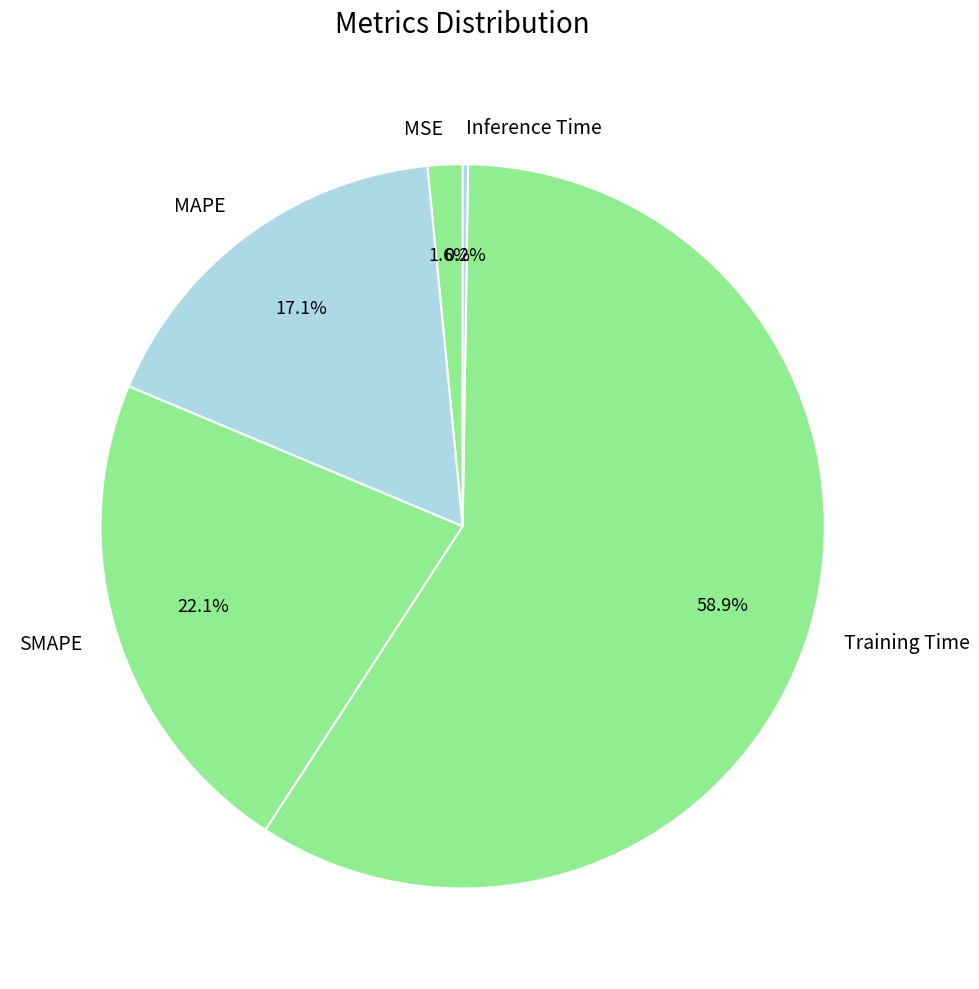

To the nearest percent, what is the average slice percentage?

20%